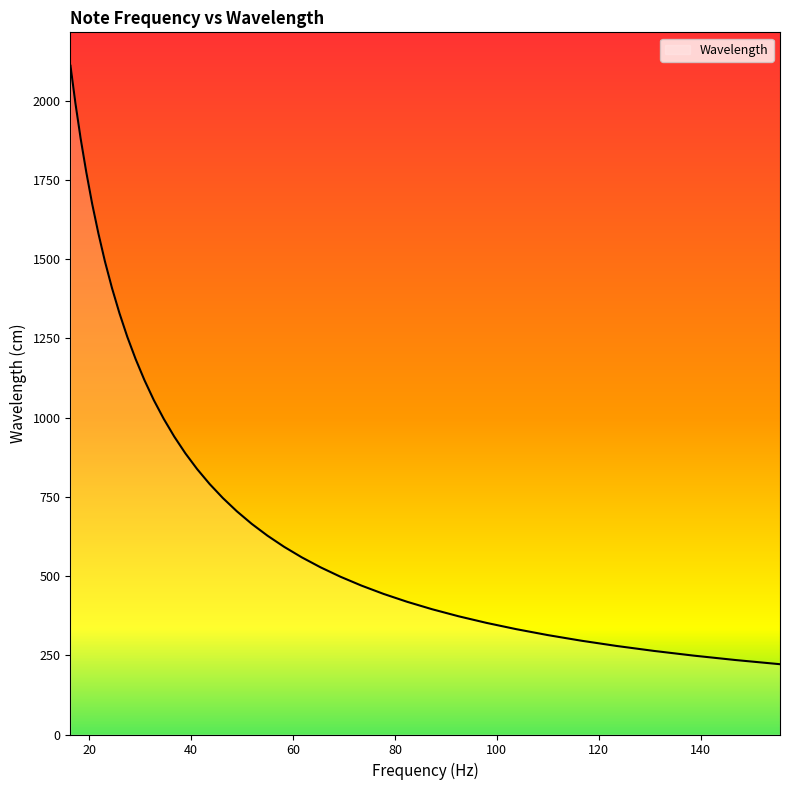

What is the minimum value shown in the chart?

221.8